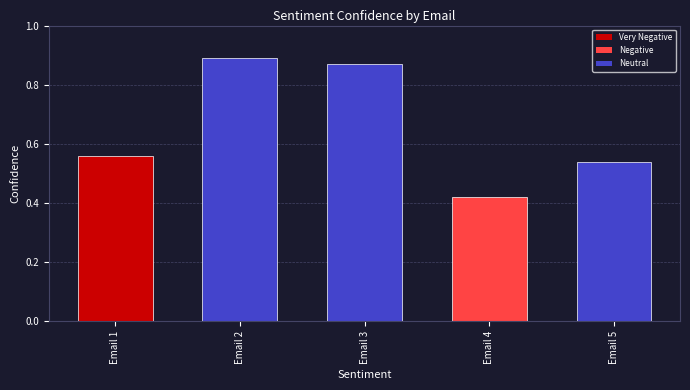

Does the chart contain any negative values?

No